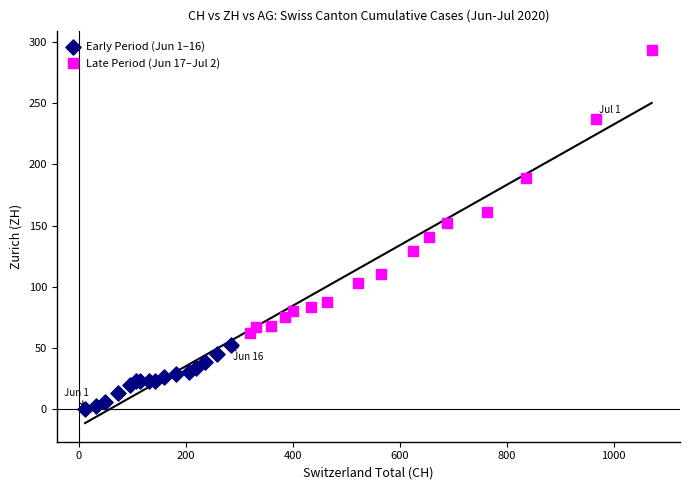

What are all the series names shown in the legend?

Early Period (Jun 1–16), Late Period (Jun 17–Jul 2)